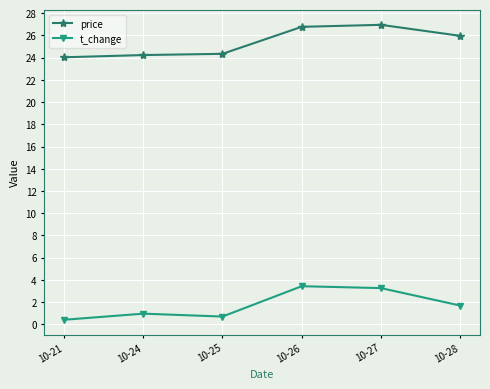

What is the value of the price point at the 4th from the left?

26.8